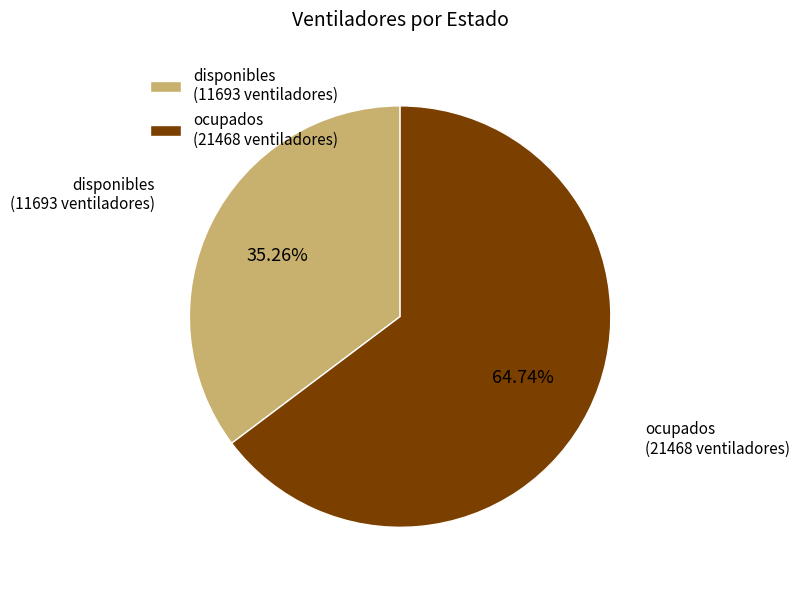

Which slice is the smallest?

disponibles